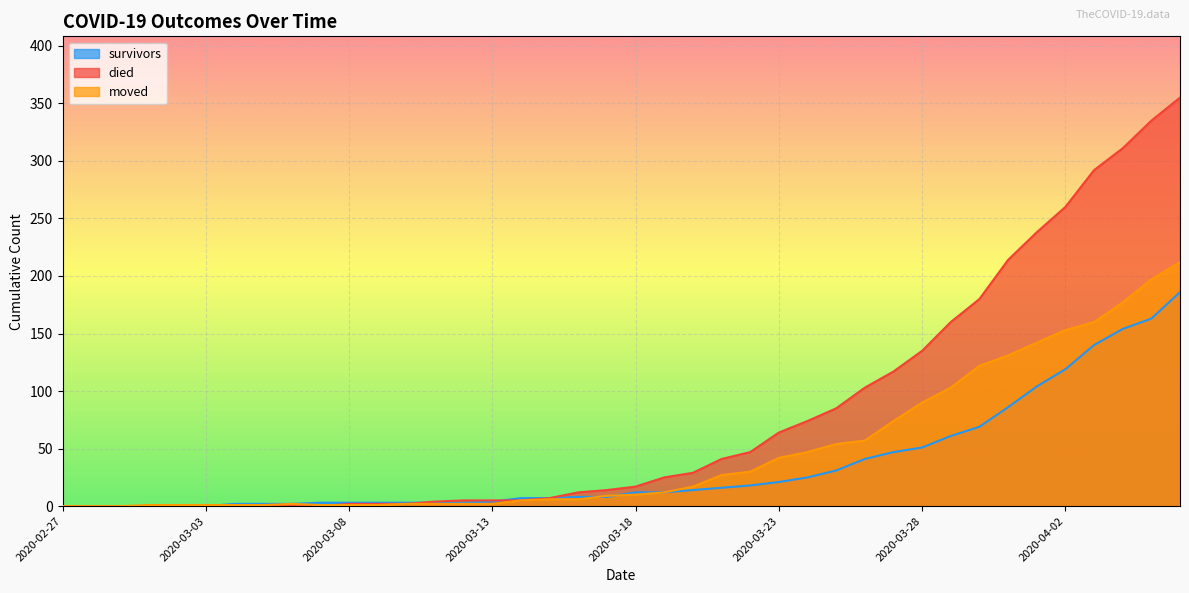

Where does the died series first go above 17?

2020-03-19